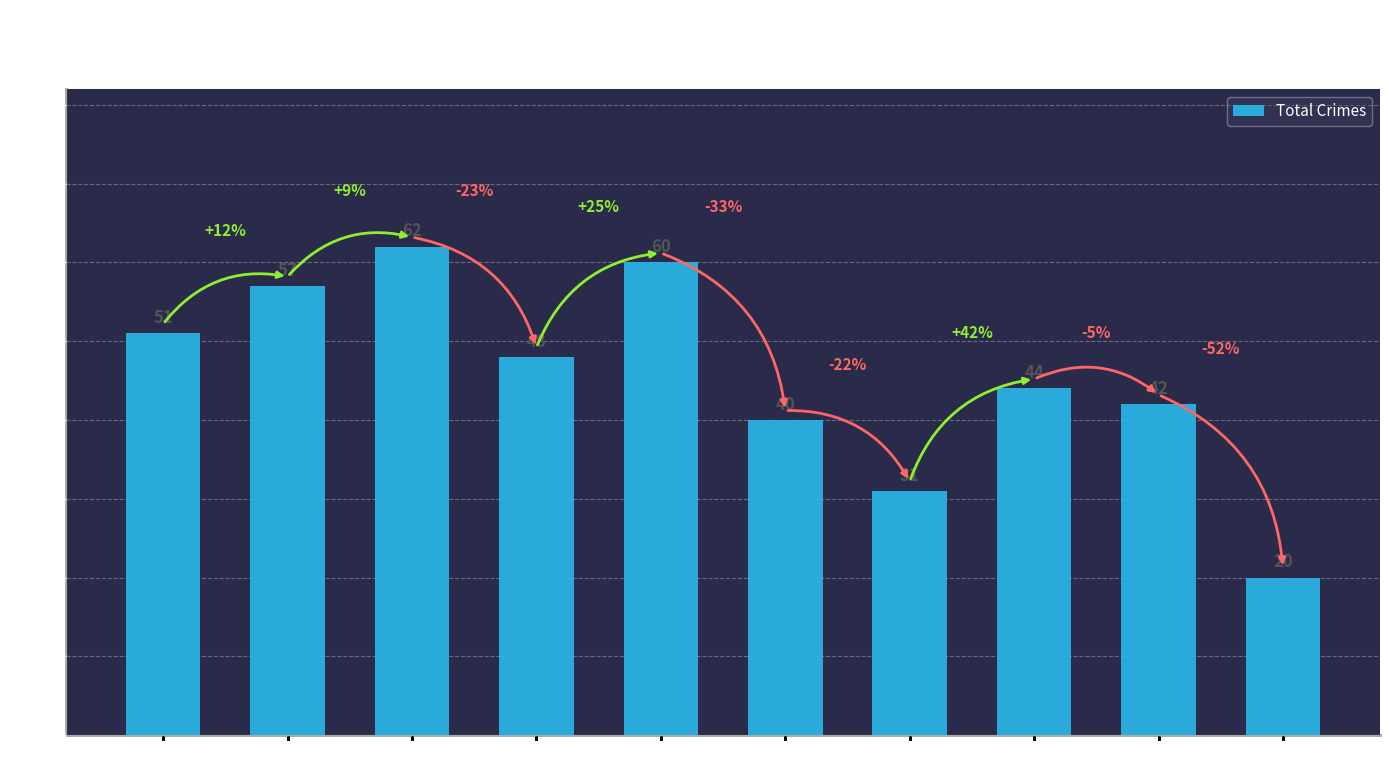

Count the number of categories in the chart.

10